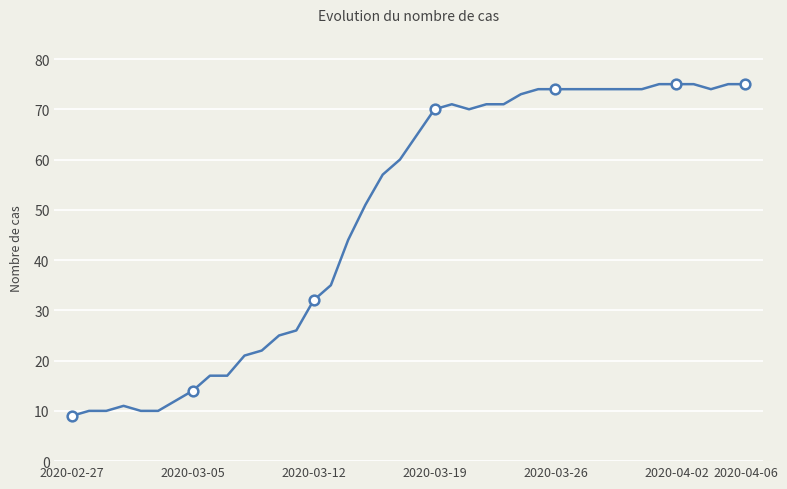

What is the smallest value displayed?

9